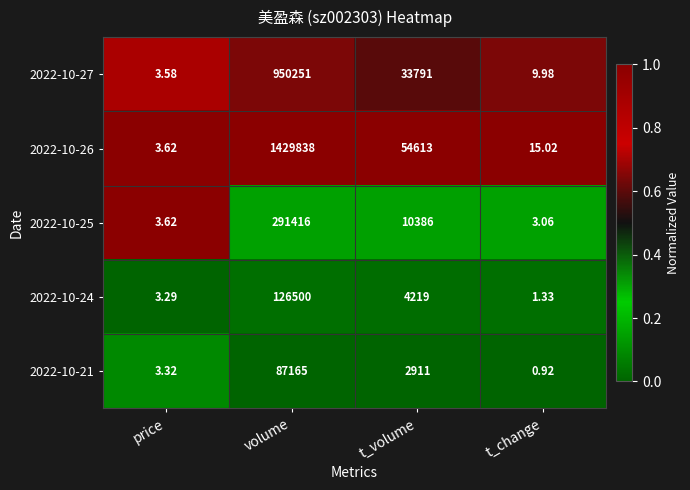

What is the difference between the highest and lowest values at volume?

1342673.0